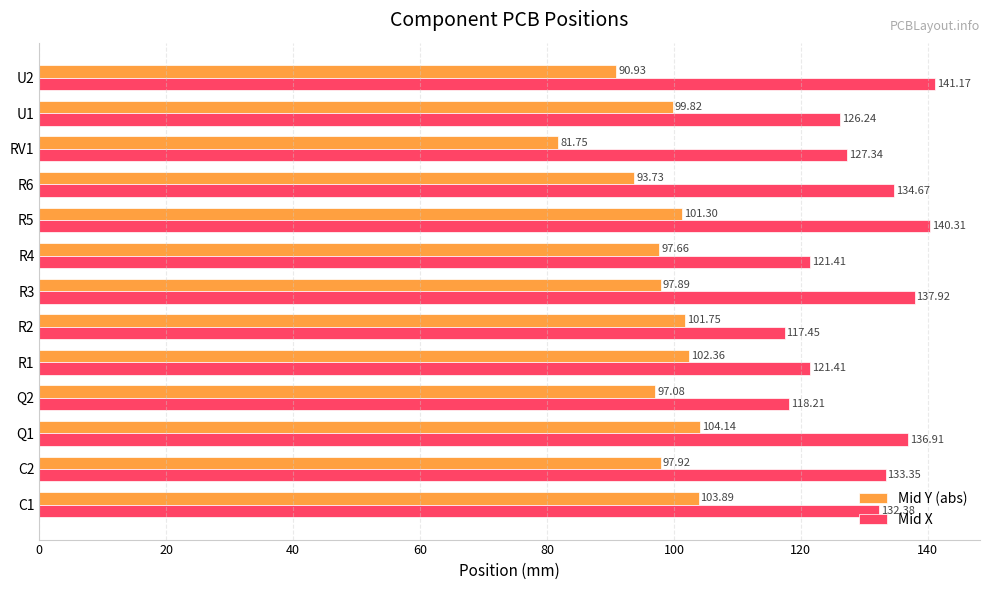

What is the total value across all series at Q2?

215.3